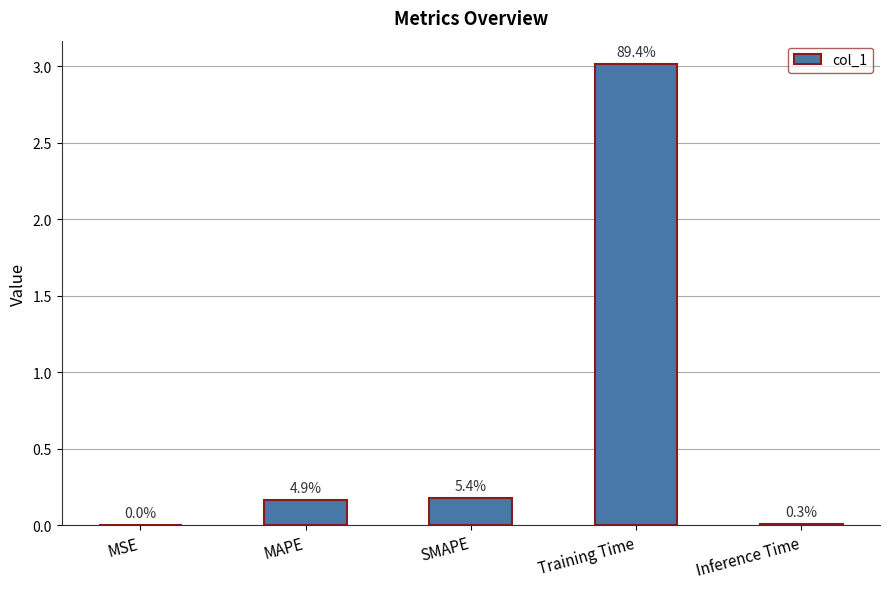

What is the value of the 3rd bar from the left?

0.2